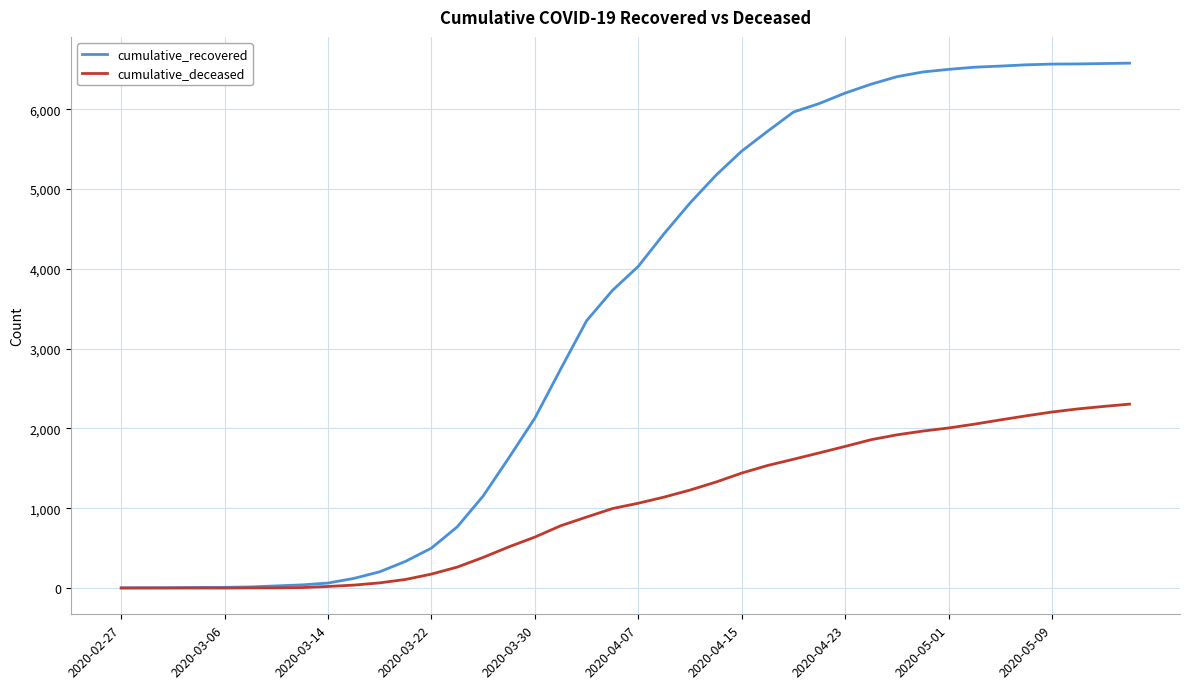

Which series has the widest spread of values?

cumulative_recovered